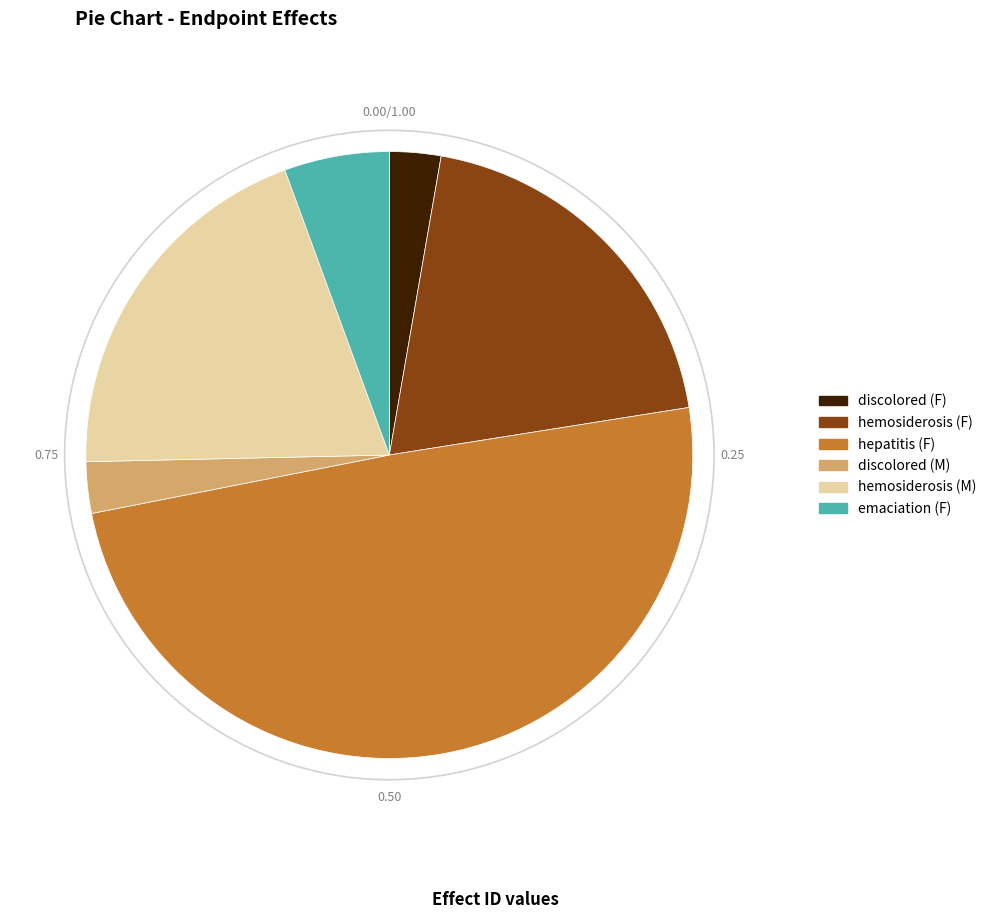

What is the largest slice in the pie chart?

hepatitis (F)